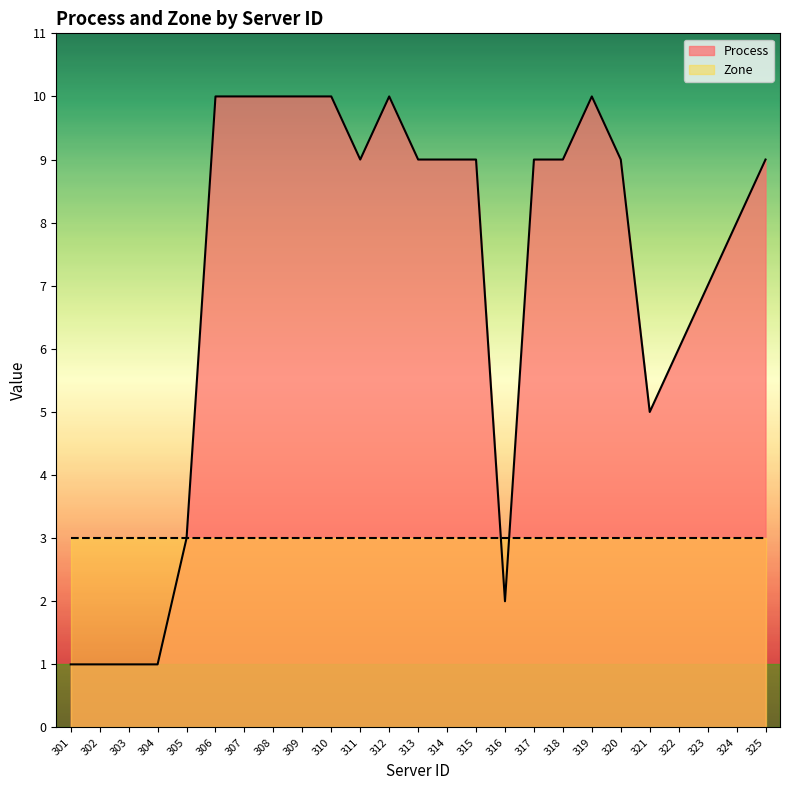

What is the smallest value displayed?

1